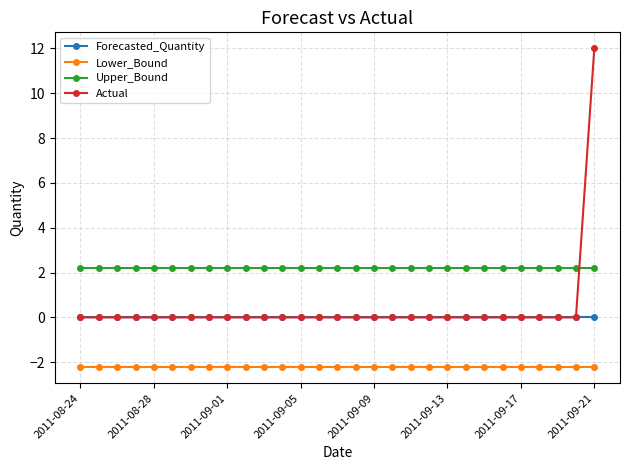

Does the chart have visible grid lines?

Yes